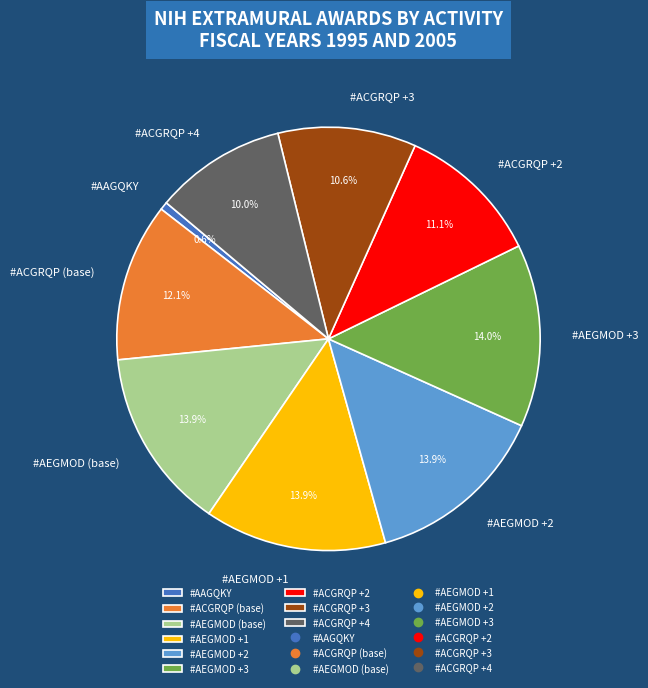

Between #ACGRQP +3 and #ACGRQP (base), which is larger?

#ACGRQP (base)